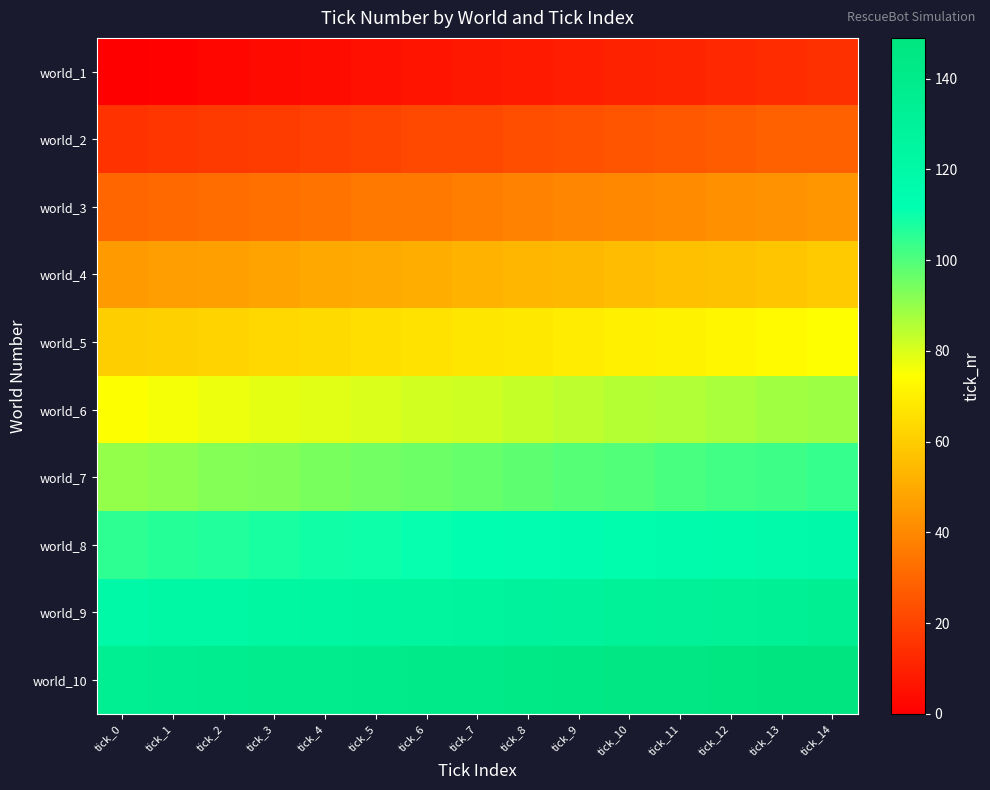

Which series has the largest total across all categories?

world_10